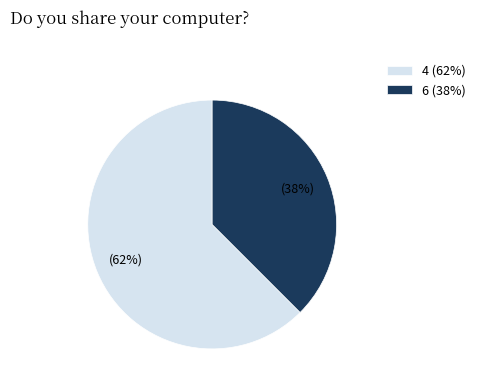

To the nearest percent, what is the combined percentage of 6 and 4?

100%